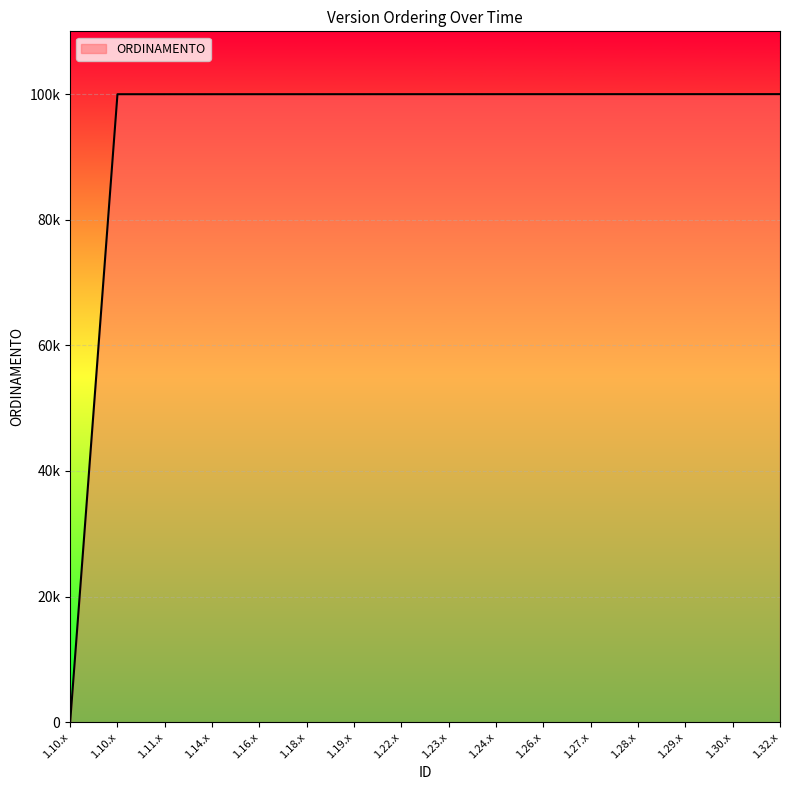

What is the average value?

93758